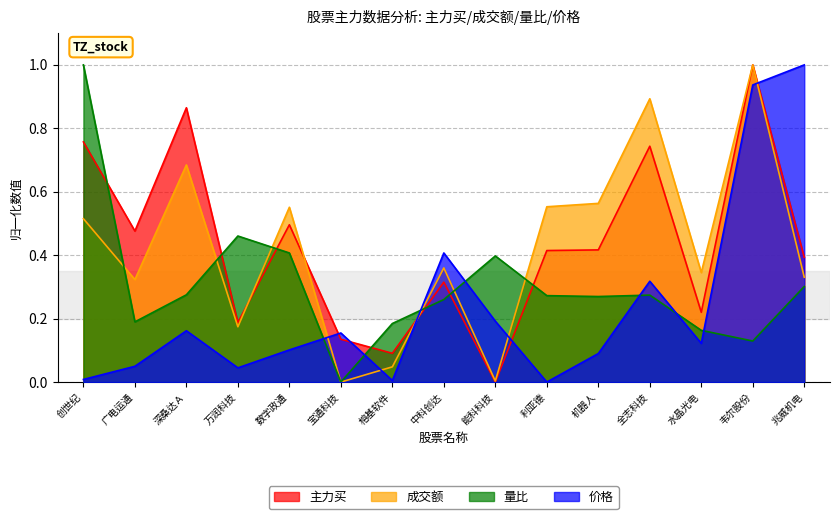

What is the difference between the maximum and minimum values in the 成交额 series?

1.0